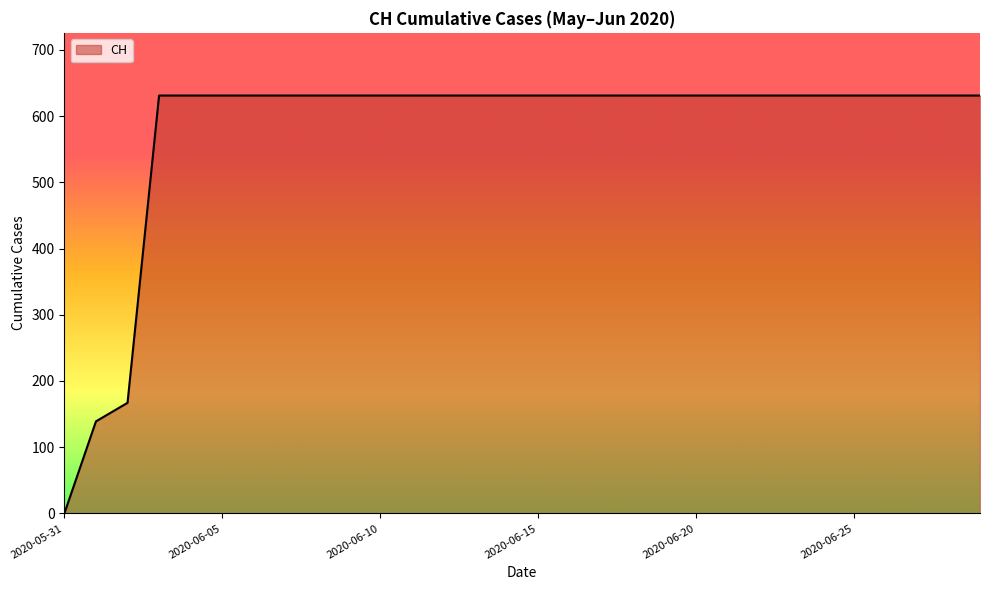

What is the greatest value displayed?

631